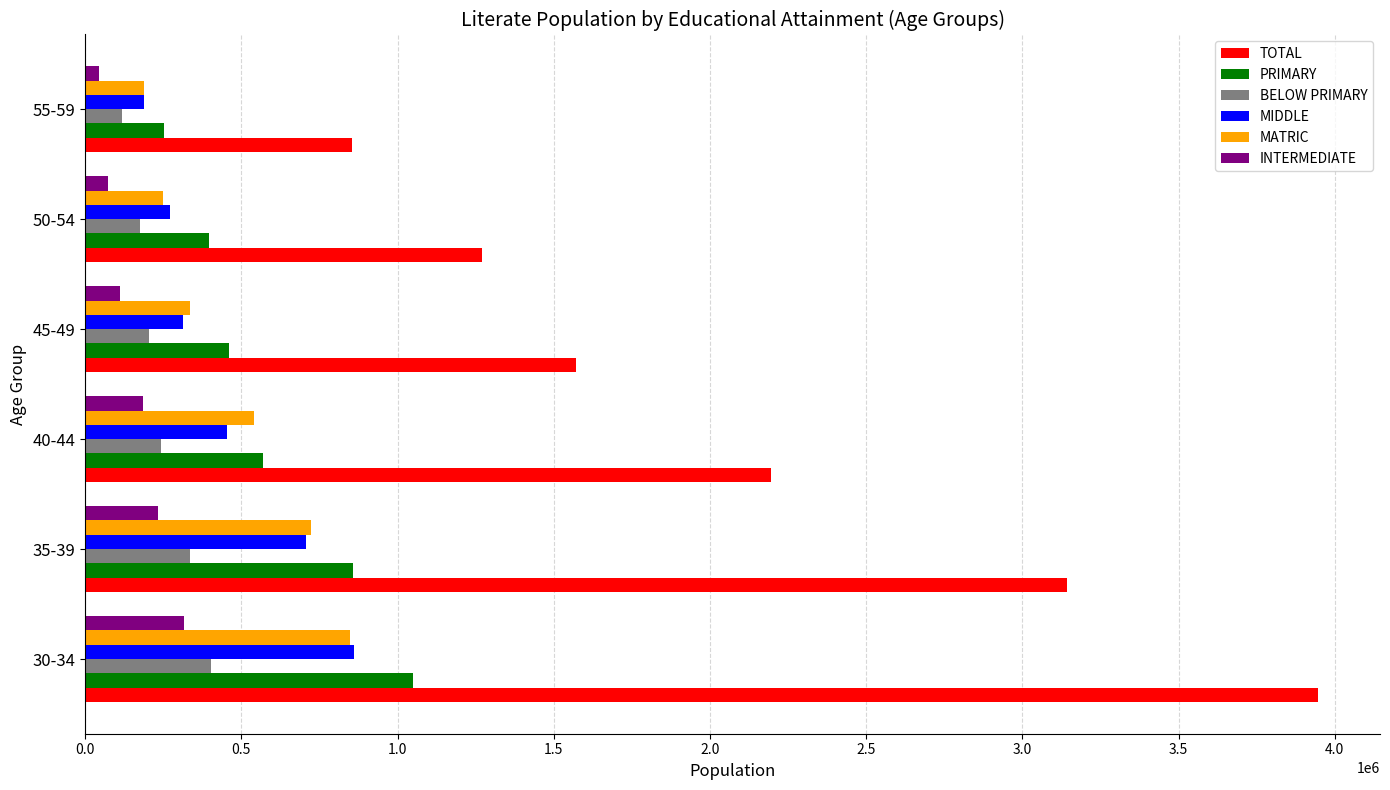

What are all the series names shown in the legend?

TOTAL, PRIMARY, BELOW PRIMARY, MIDDLE, MATRIC, INTERMEDIATE